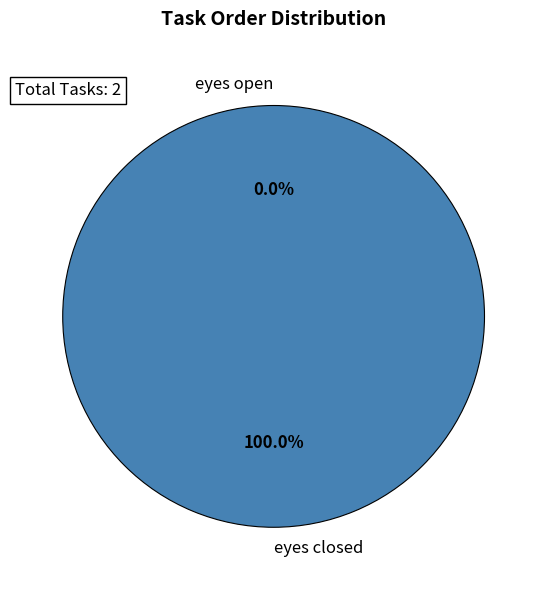

What is the largest slice in the pie chart?

eyes closed